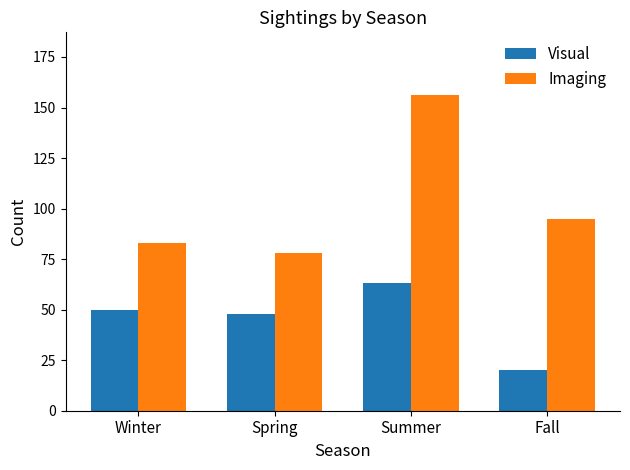

Is it true that Visual equals 20 at Fall?

True